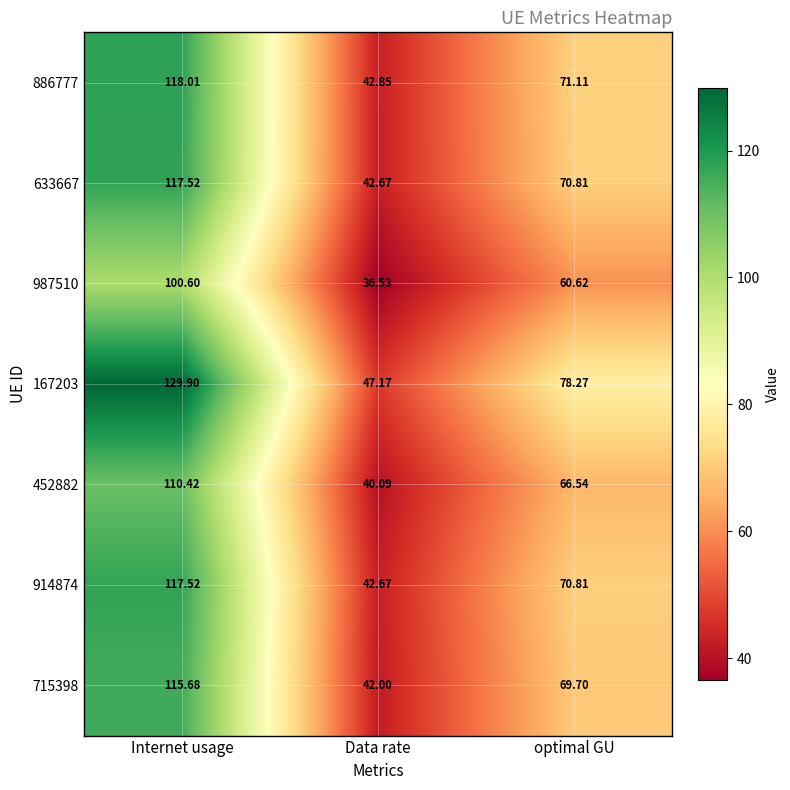

At which category is the sum across all series the highest?

Internet usage